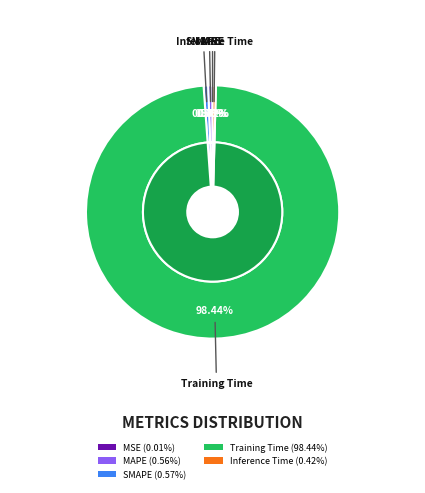

Which has a higher value, SMAPE or MSE?

SMAPE